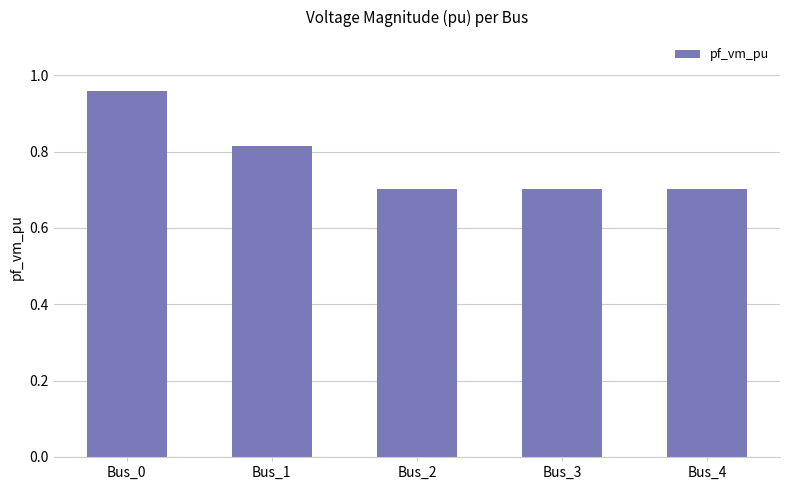

What is the sum of all values?

3.9